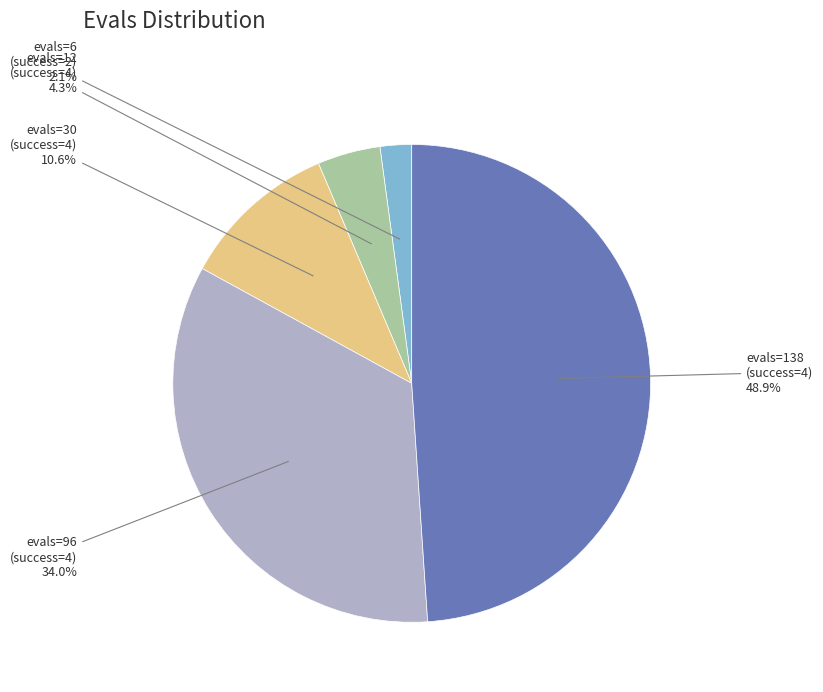

Which has a higher value, evals=12 (success=4) or evals=96 (success=4)?

evals=96 (success=4)